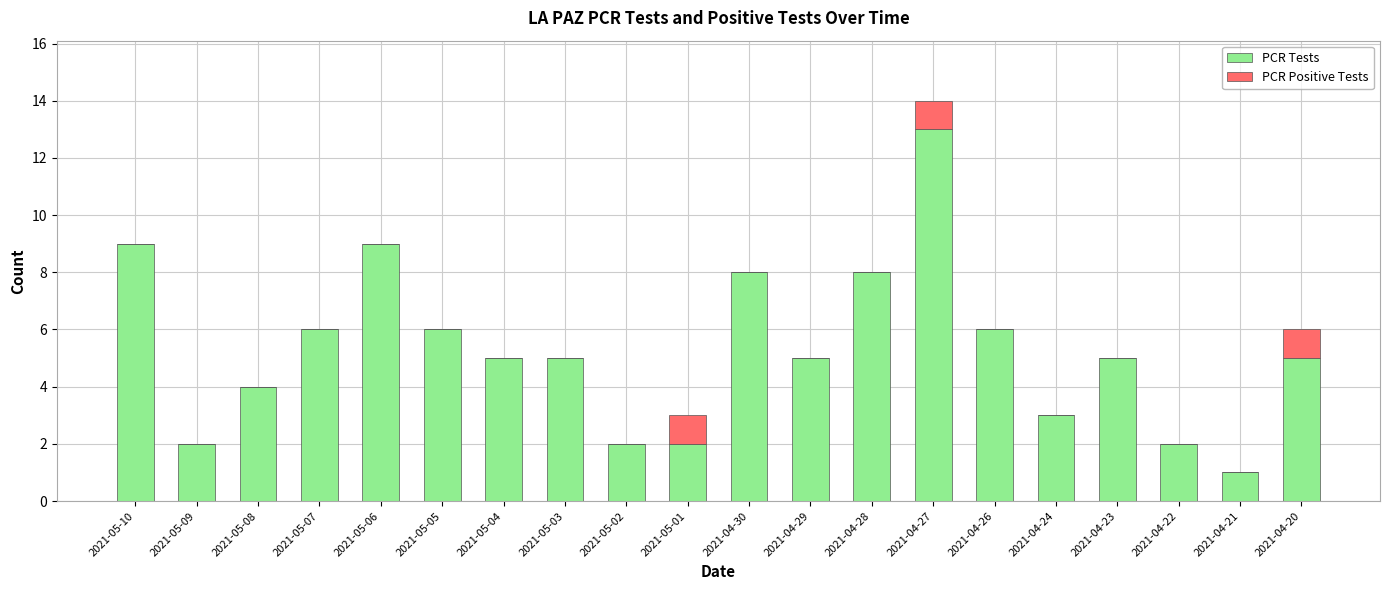

The PCR Tests series shows 2 at 2021-05-09. True or false?

True